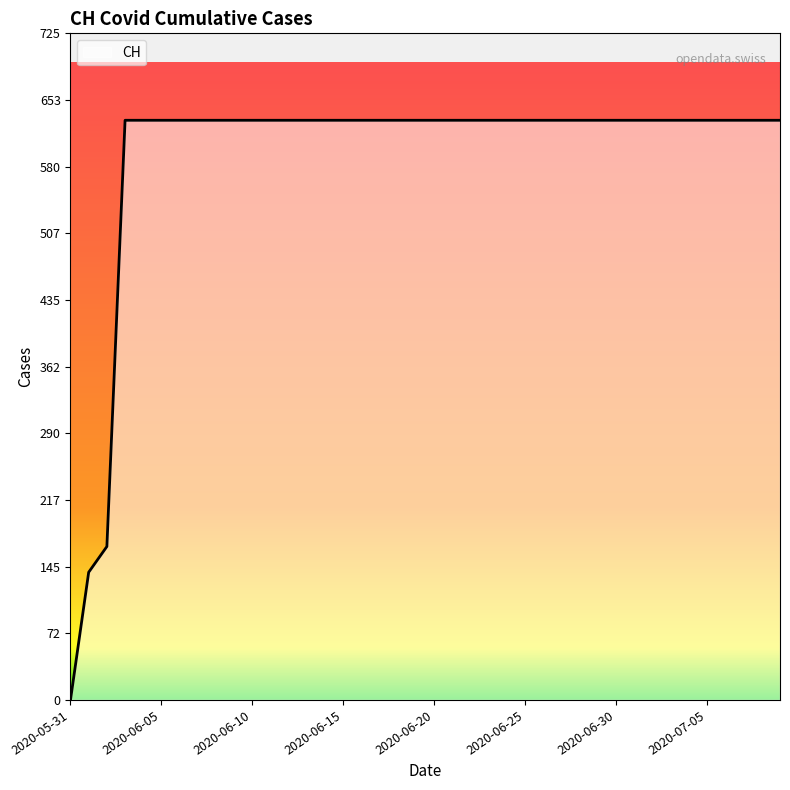

What is the maximum value shown in the chart?

631